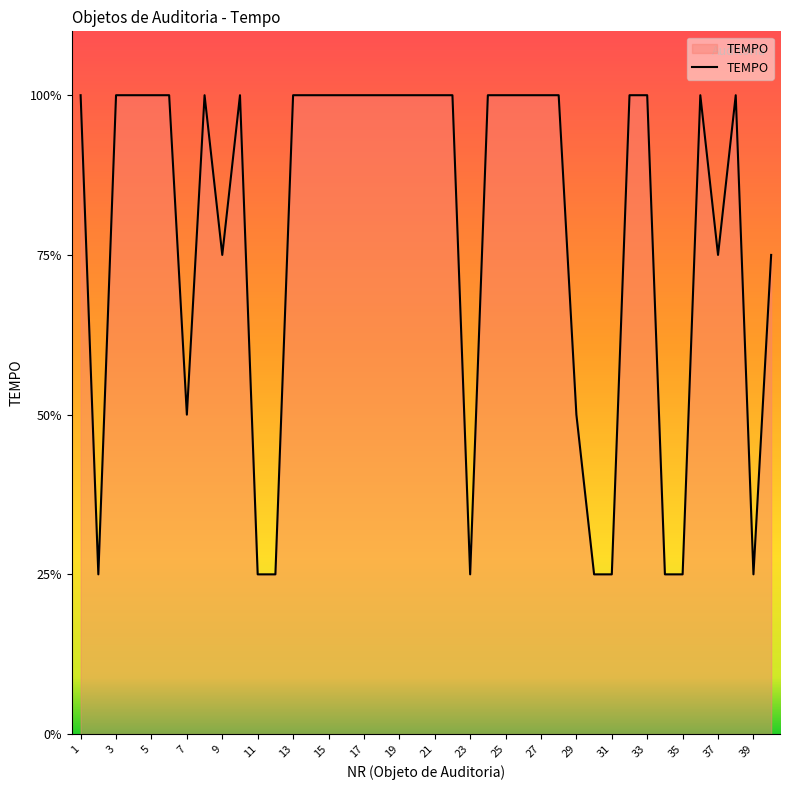

Does the chart have visible grid lines?

No